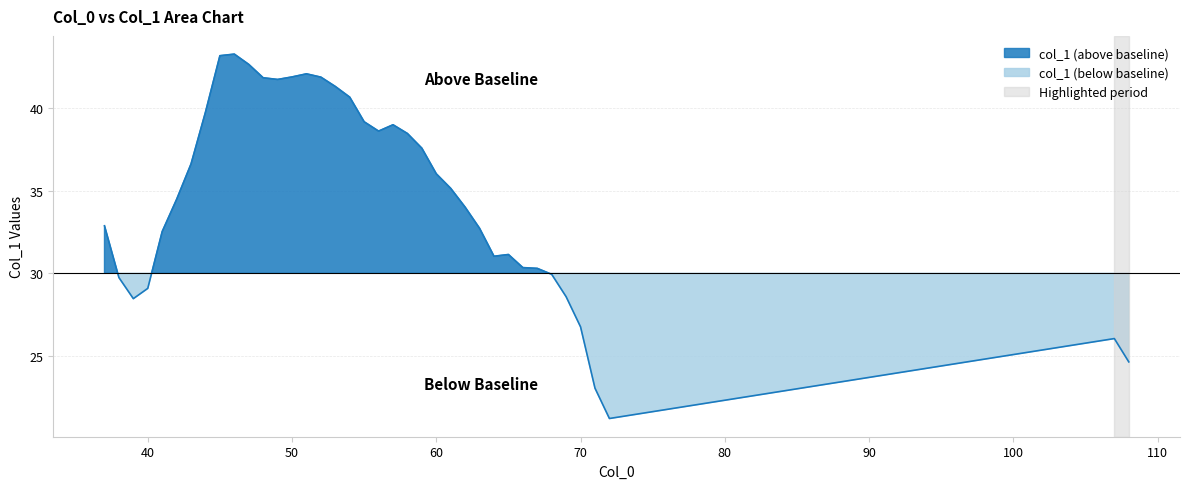

Where is the first local minimum?

39